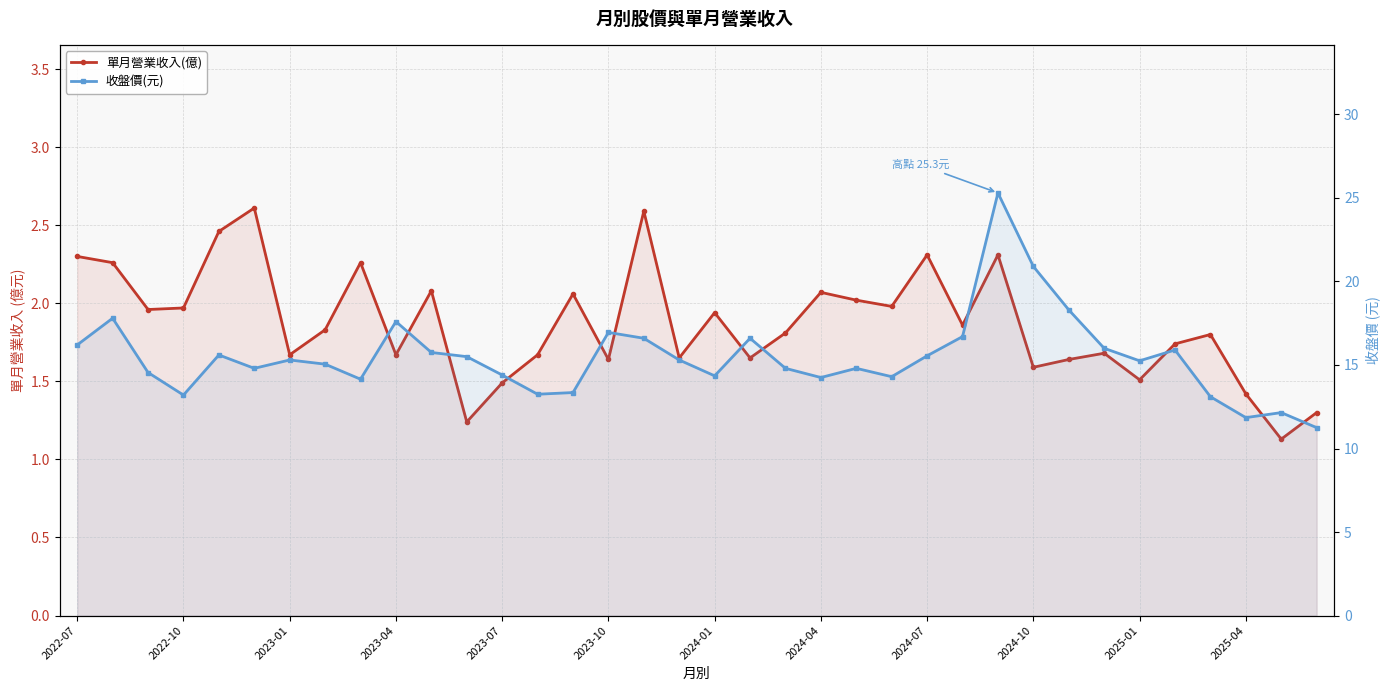

Which series has the largest range (max minus min)?

收盤價(元)